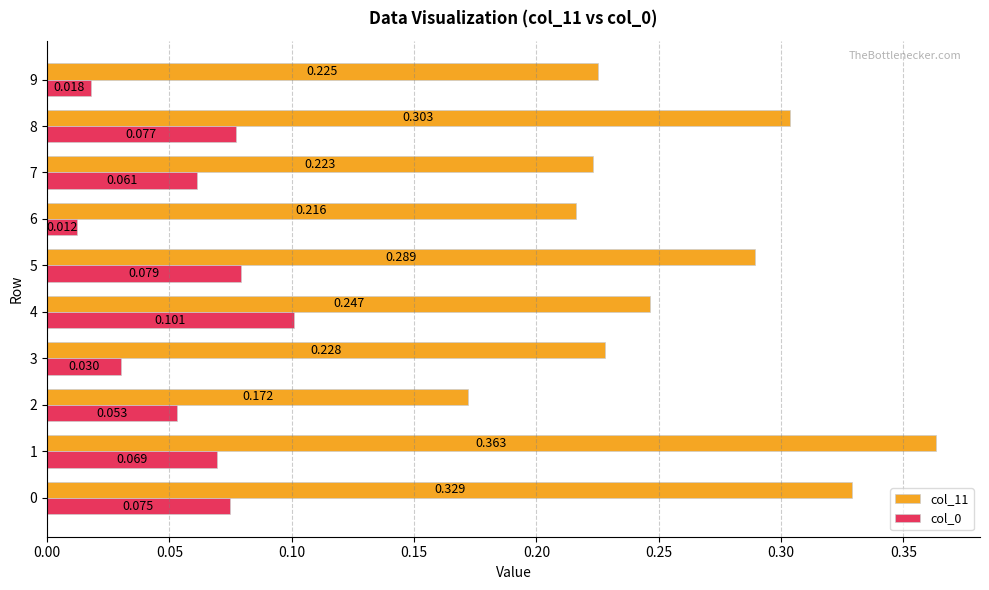

Is the value of col_11 at 1 greater than the value of col_0 at 7?

Yes